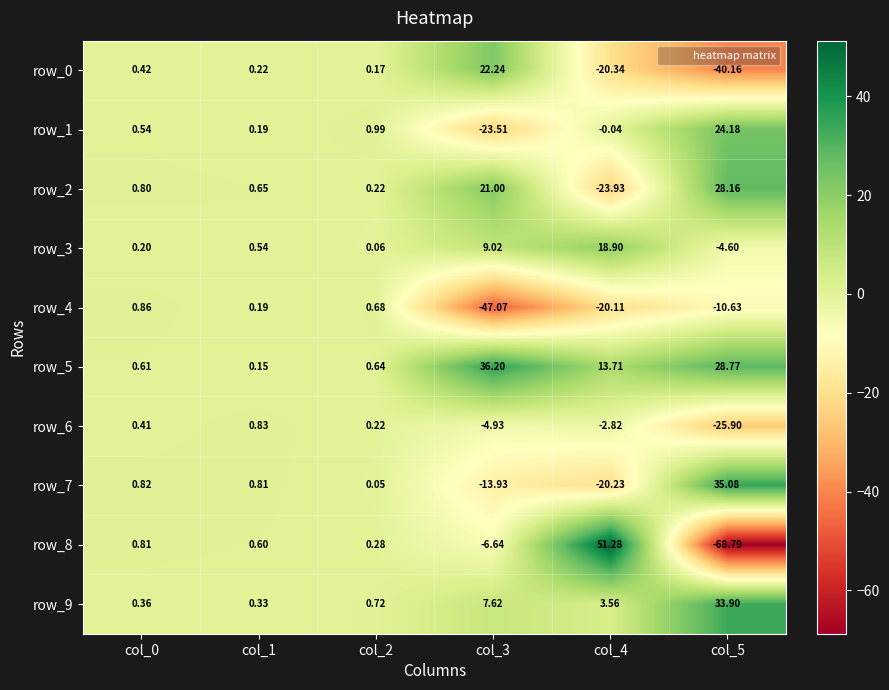

Is the value of row_3 at col_1 greater than the value of row_8 at col_1?

No